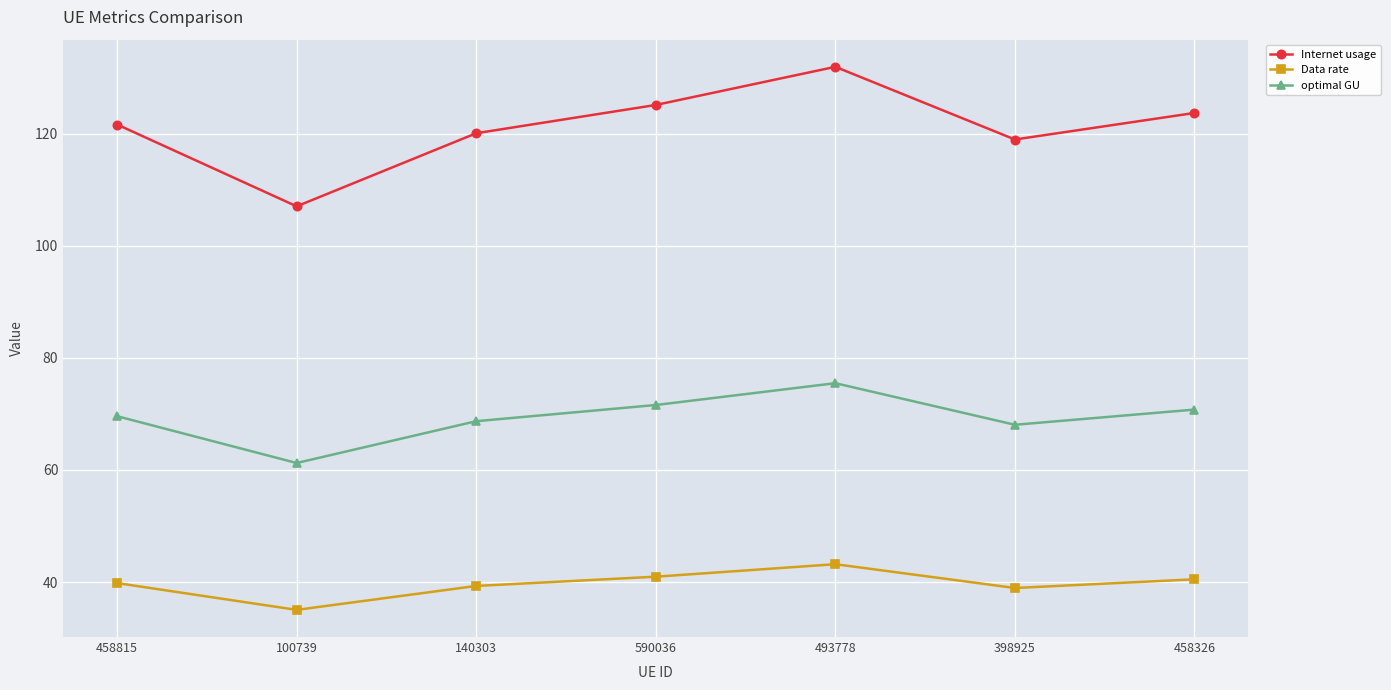

What are all the series names shown in the legend?

Internet usage, Data rate, optimal GU